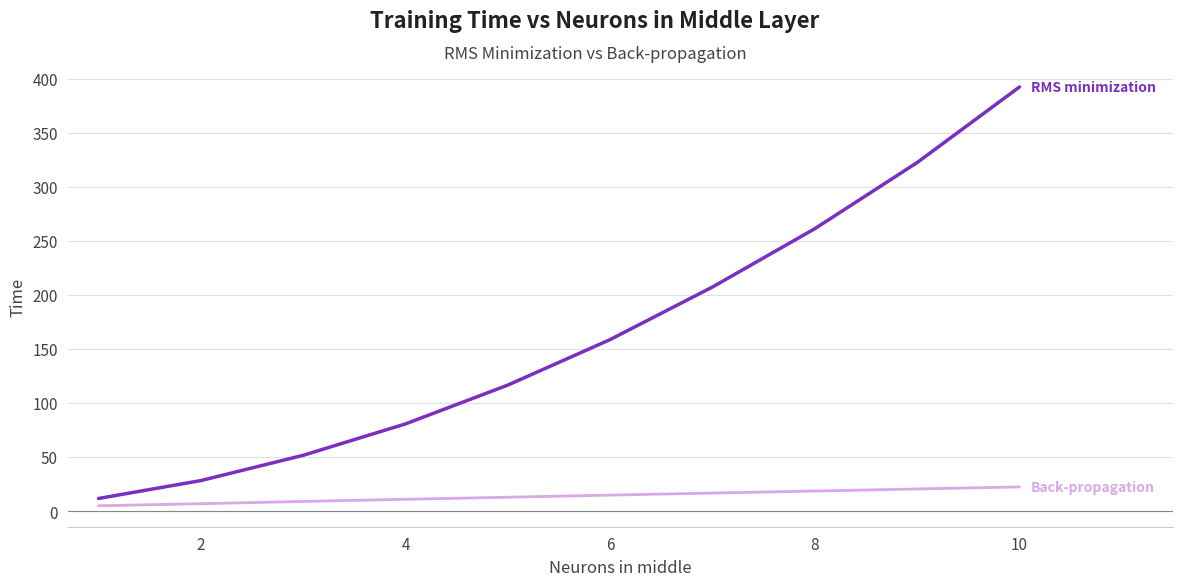

What is the greatest value displayed?

392.2